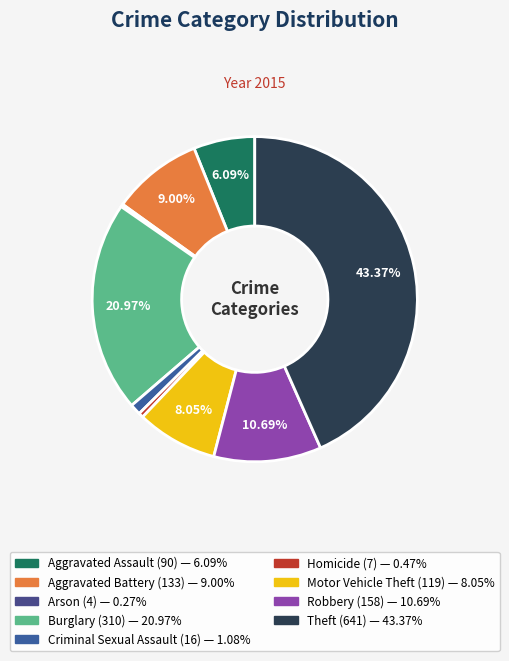

How many segments does this pie chart have?

9